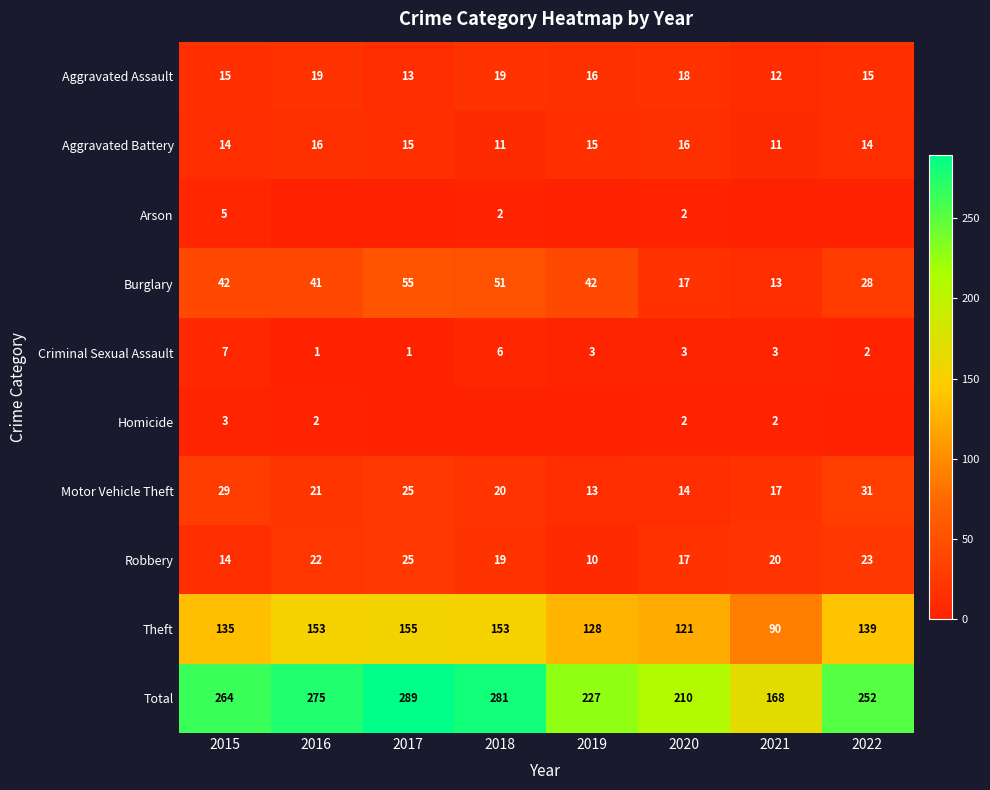

Is the value of Criminal Sexual Assault at 2020 greater than the value of Burglary at 2019?

No